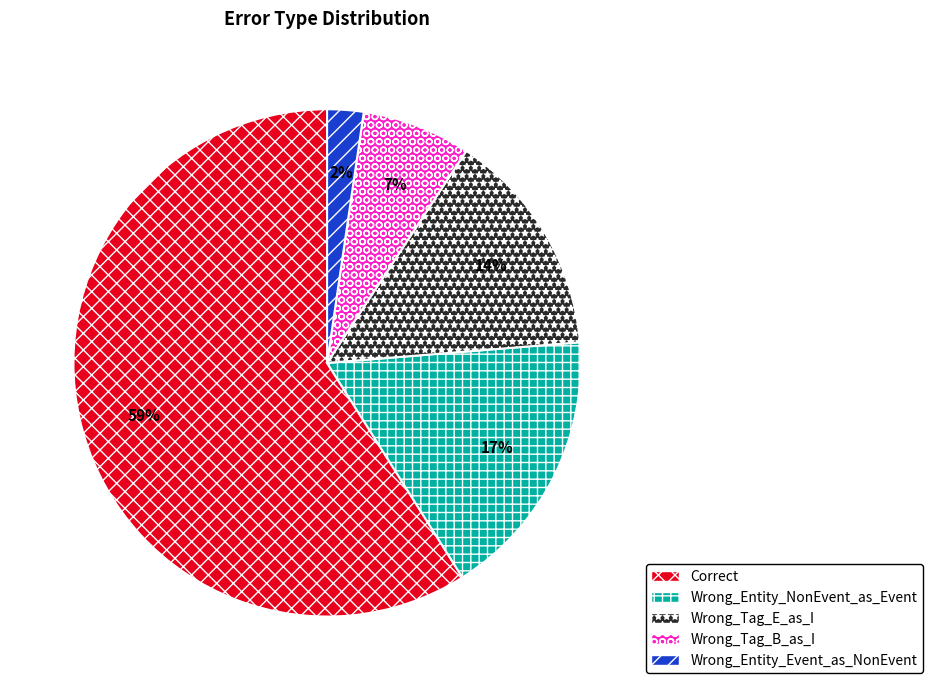

What is the largest slice in the pie chart?

Correct